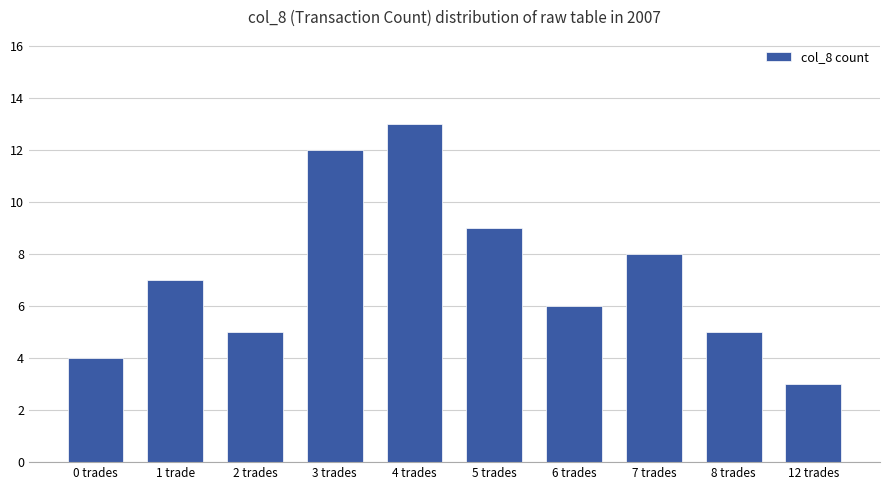

Approximately how many times larger is the value at 0 trades compared to 1 trade?

0.6